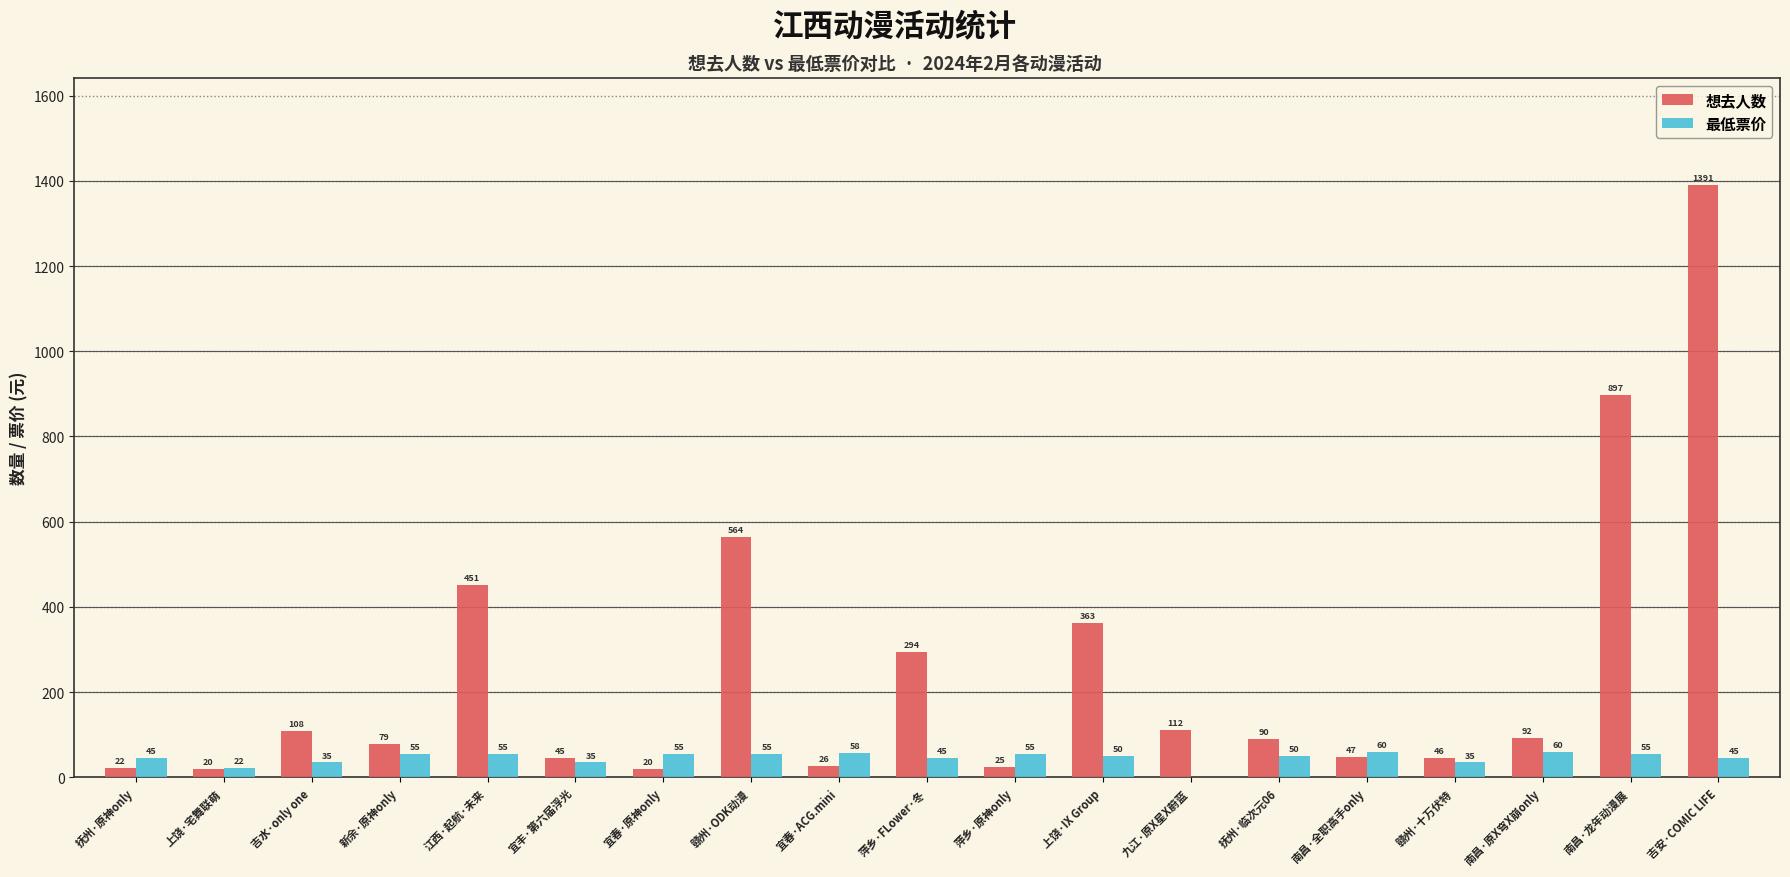

Which series changed the most between 吉水·only one and 南昌·原X穹X崩only?

最低票价